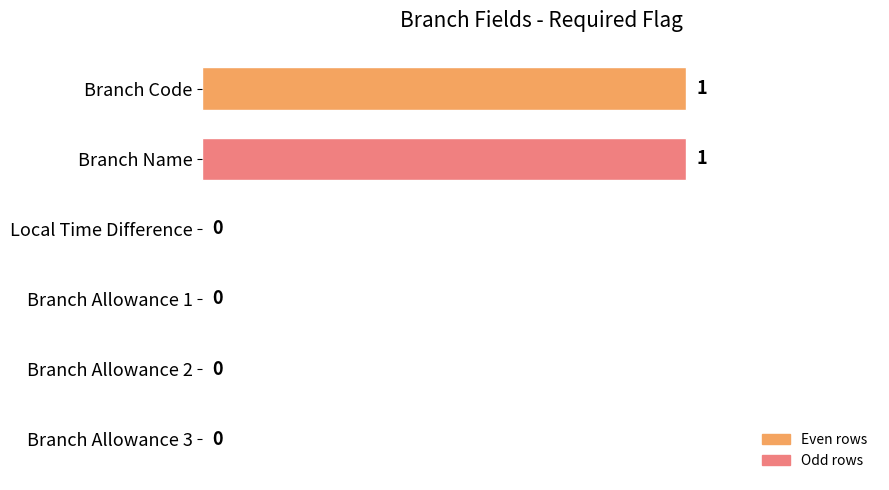

Is it true that the value at Branch Code is 2?

False